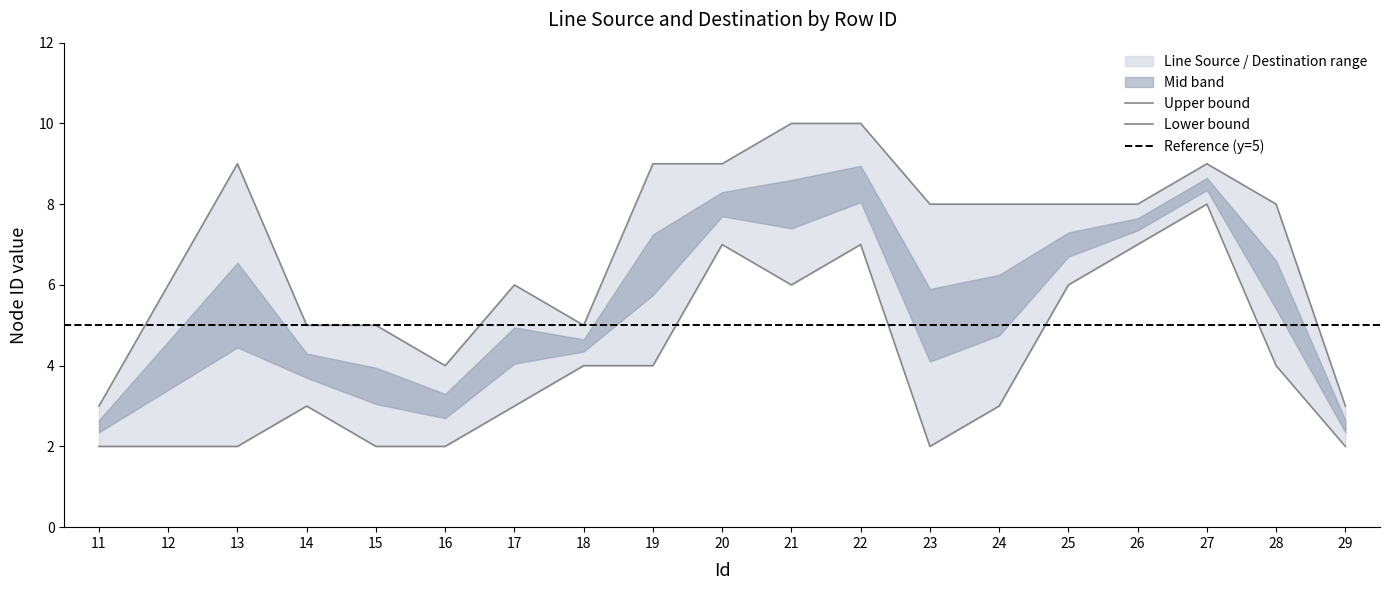

True or false: Line Destination and Line Source cross at least once.

True